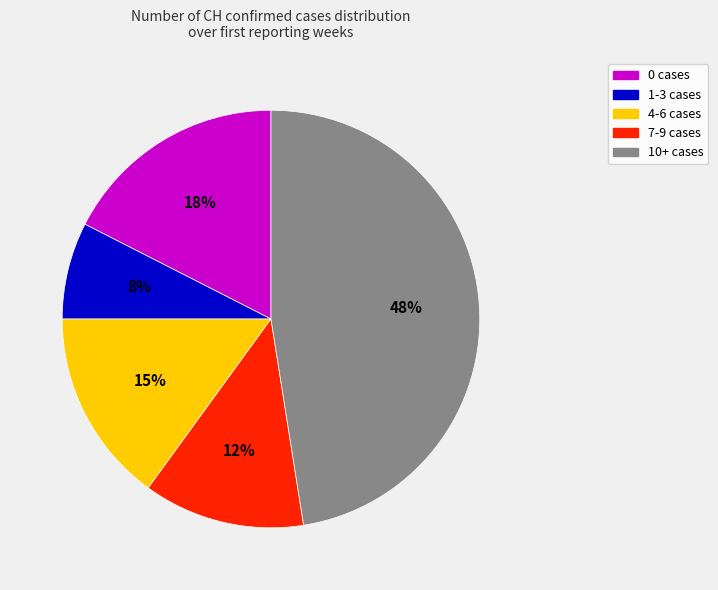

Is there any slice that represents more than half of the pie?

No